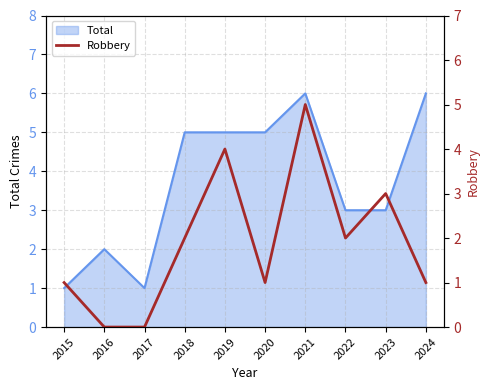

Reading left to right, extract all data points from this chart.

1	0	0	2	4	1	5	2	3	1